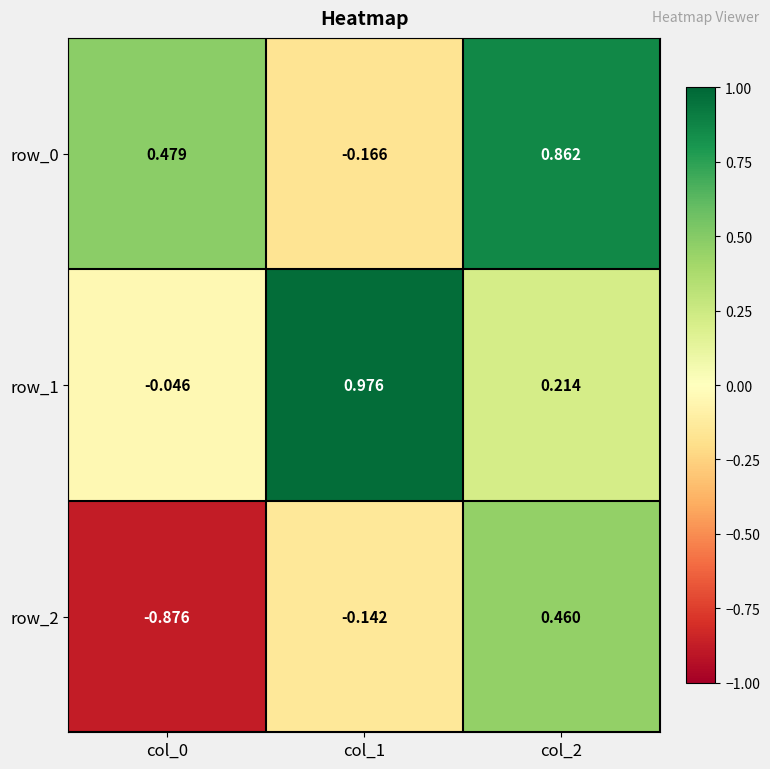

Is the value of row_2 at col_2 greater than the value of row_0 at col_2?

No